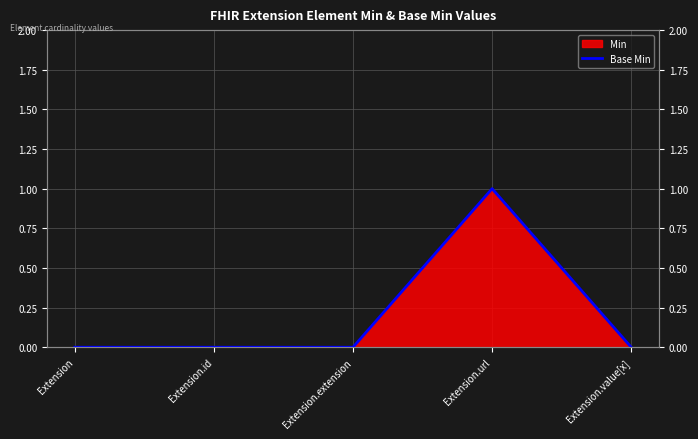

What is the sum of all values?

1